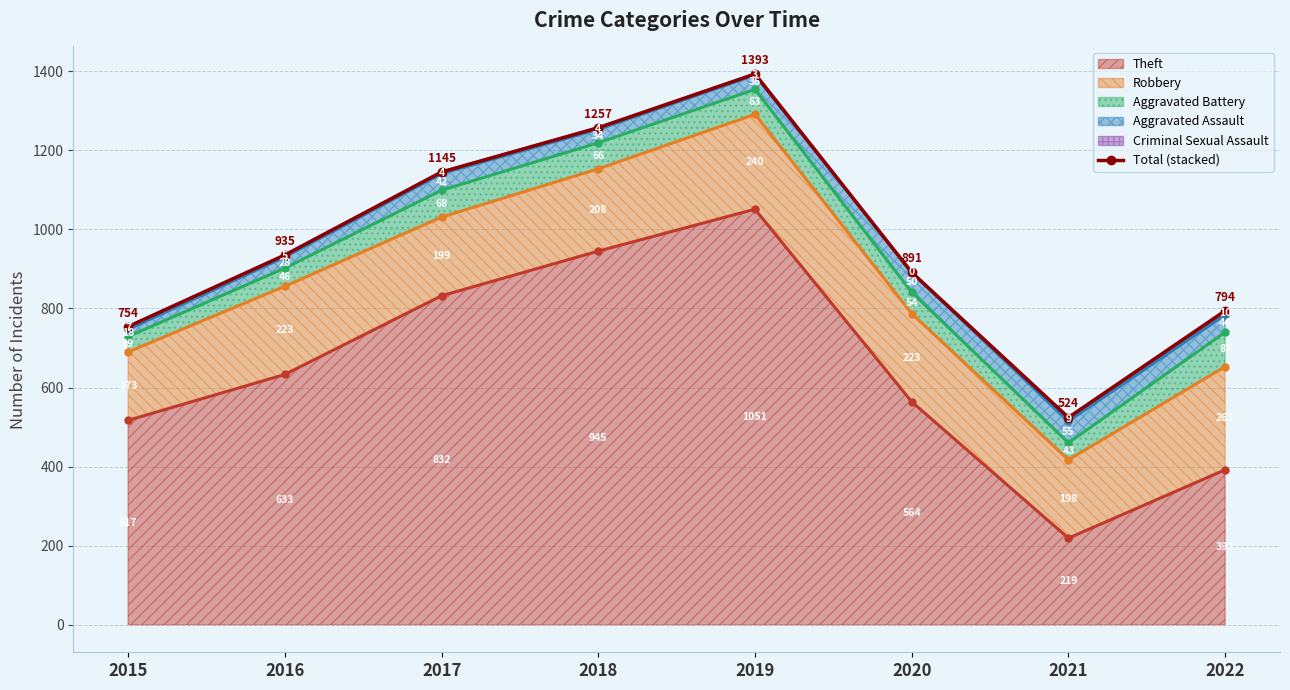

Which label corresponds to the largest value in the chart?

2019